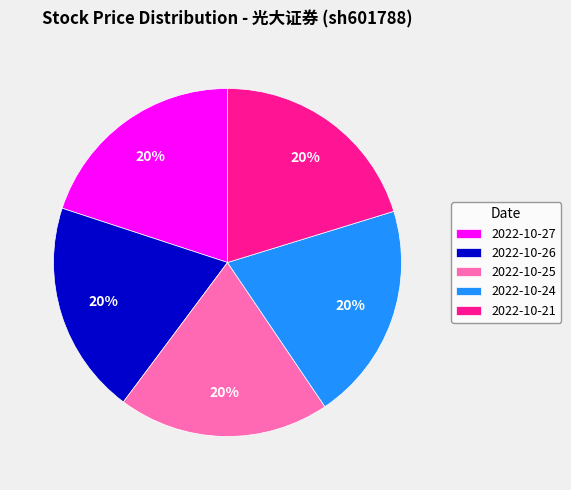

Is 2022-10-21 the majority of the pie?

No